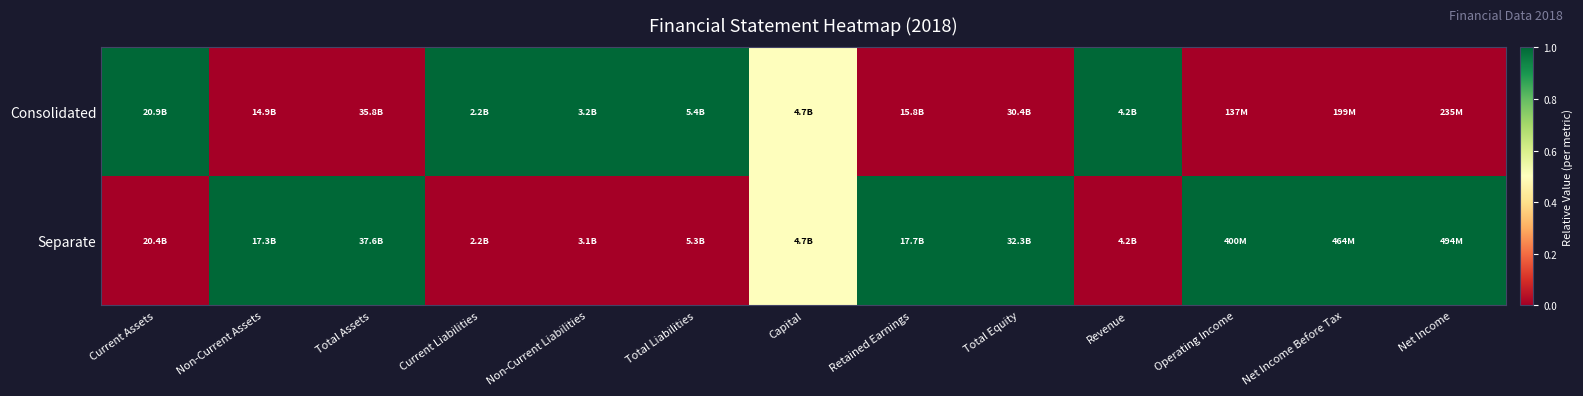

How many distinct data groups are displayed?

2